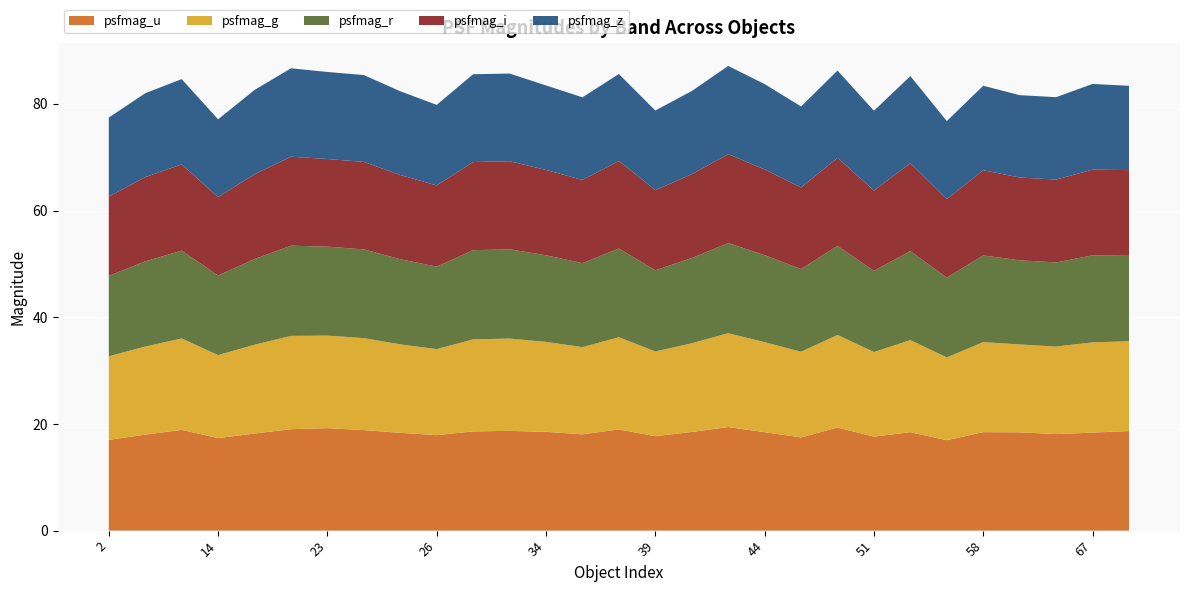

Reading right to left, what are all the values shown in this chart?

psfmag_u: 68=18.7	67=18.4	66=18.1	59=18.4	58=18.5	55=17.0	54=18.5	51=17.6	50=19.3	45=17.5	44=18.5	41=19.4	40=18.5	39=17.7	37=19.0	35=18.1	34=18.5	32=18.7	30=18.6	26=17.9	25=18.3	24=18.8	23=19.2	22=19.0	20=18.2	14=17.4	13=18.9	12=18.0	2=17.0
psfmag_g: 68=16.8	67=16.9	66=16.4	59=16.5	58=16.9	55=15.5	54=17.3	51=15.9	50=17.4	45=16.1	44=16.9	41=17.6	40=16.6	39=15.9	37=17.3	35=16.3	34=16.9	32=17.3	30=17.3	26=16.1	25=16.6	24=17.2	23=17.3	22=17.5	20=16.6	14=15.6	13=17.1	12=16.5	2=15.7
psfmag_r: 68=16.2	67=16.3	66=15.8	59=15.8	58=16.2	55=15.0	54=16.7	51=15.2	50=16.7	45=15.5	44=16.3	41=16.9	40=16.0	39=15.2	37=16.6	35=15.8	34=16.2	32=16.7	30=16.7	26=15.5	25=16.0	24=16.6	23=16.7	22=16.9	20=16.1	14=14.9	13=16.5	12=16.0	2=15.1
psfmag_i: 68=15.9	67=16.1	66=15.5	59=15.5	58=16.0	55=14.7	54=16.5	51=15.1	50=16.5	45=15.3	44=16.1	41=16.7	40=15.7	39=15.0	37=16.4	35=15.6	34=16.0	32=16.5	30=16.5	26=15.2	25=15.8	24=16.4	23=16.4	22=16.7	20=15.9	14=14.7	13=16.2	12=15.8	2=14.9
psfmag_z: 68=15.8	67=16.1	66=15.4	59=15.4	58=15.8	55=14.6	54=16.3	51=15.0	50=16.4	45=15.2	44=16.0	41=16.5	40=15.6	39=14.9	37=16.3	35=15.5	34=15.8	32=16.4	30=16.5	26=15.1	25=15.7	24=16.3	23=16.3	22=16.6	20=15.8	14=14.6	13=16.0	12=15.7	2=14.8